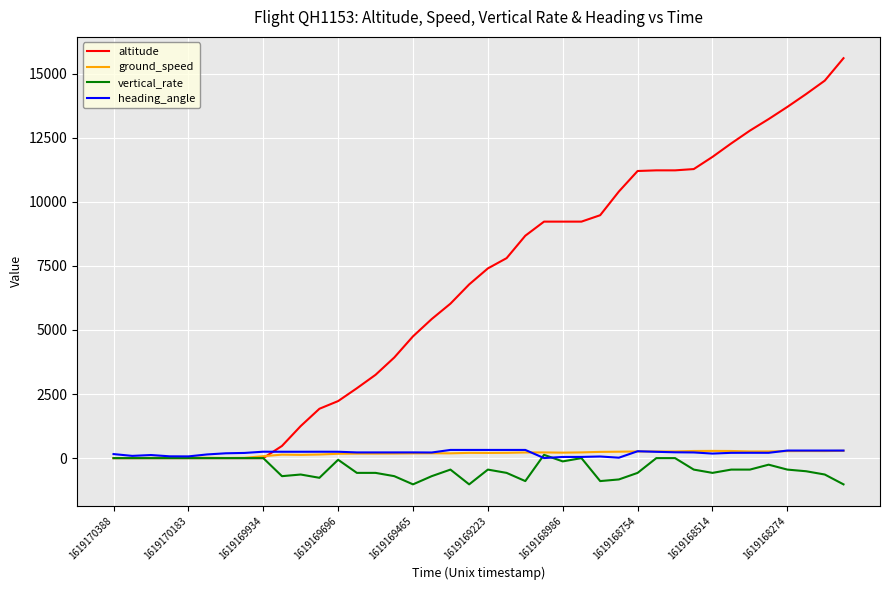

Which series has the largest total across all categories?

altitude